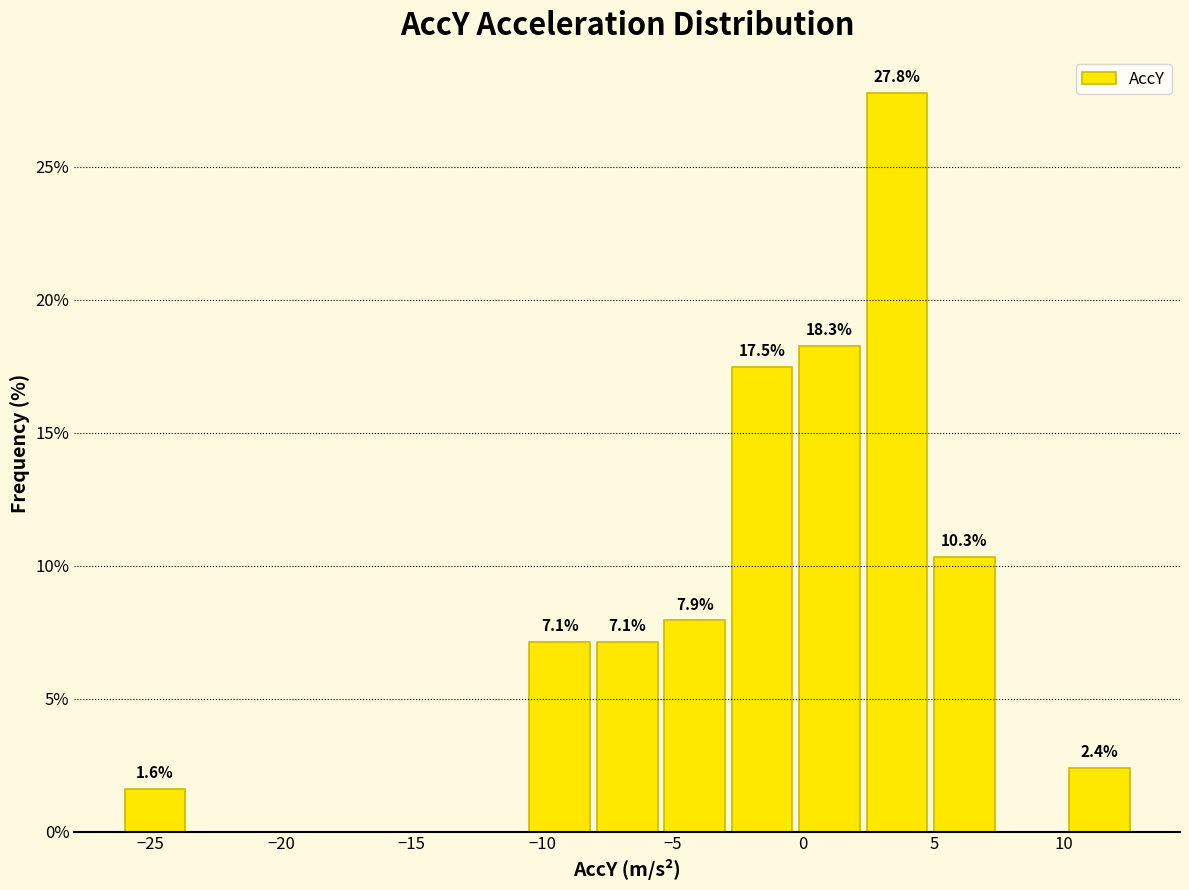

Which range on the x-axis has the tallest bar?

2.5 to 5.0